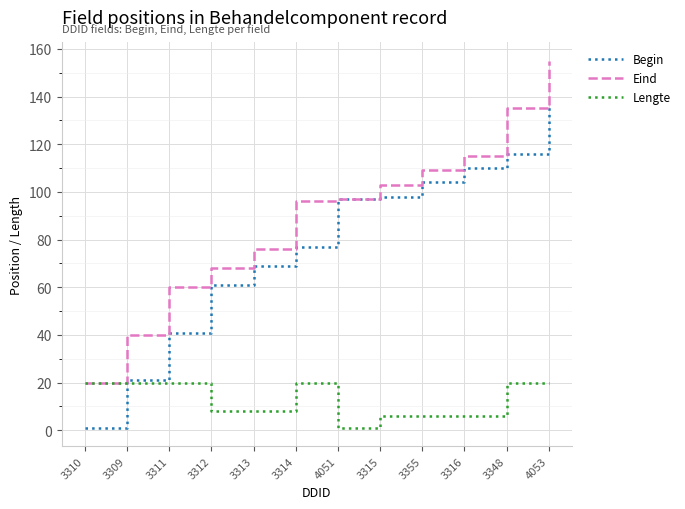

Is this an area chart (filled region under the line)?

No